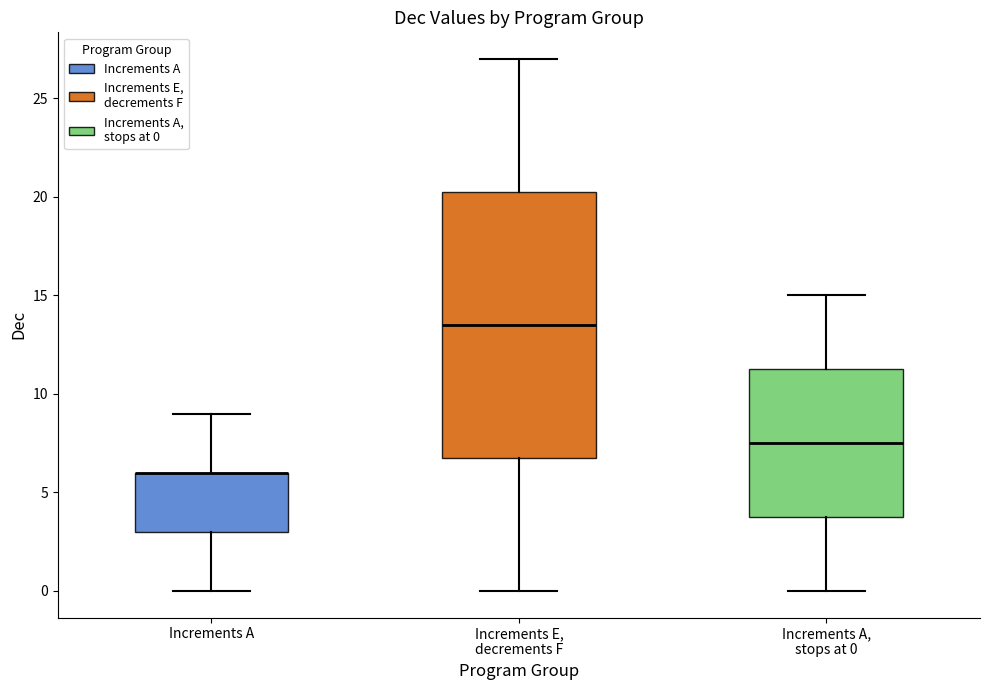

Where is the upper edge of the box for Increments A on the y-axis? The values are not printed on the chart, so give them approximately, as read against the axis.

6.0